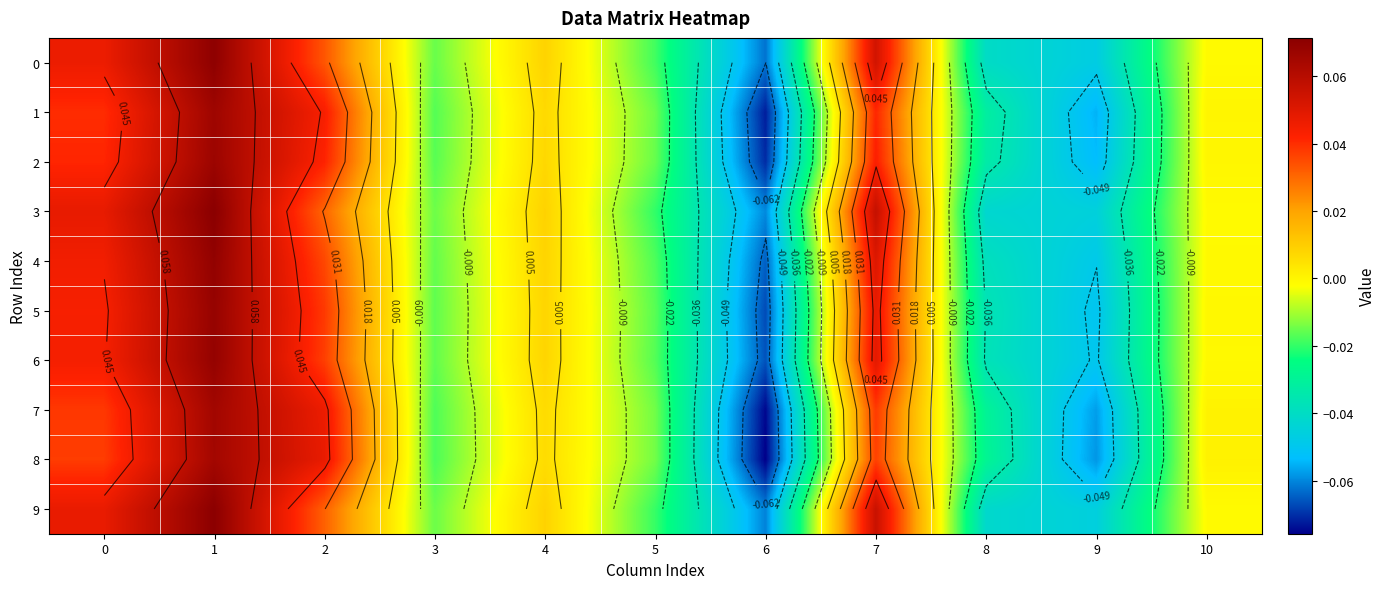

Rank the series at 4 from highest to lowest value.

3, 9, 0, 4, 6, 5, 2, 1, 7, 8